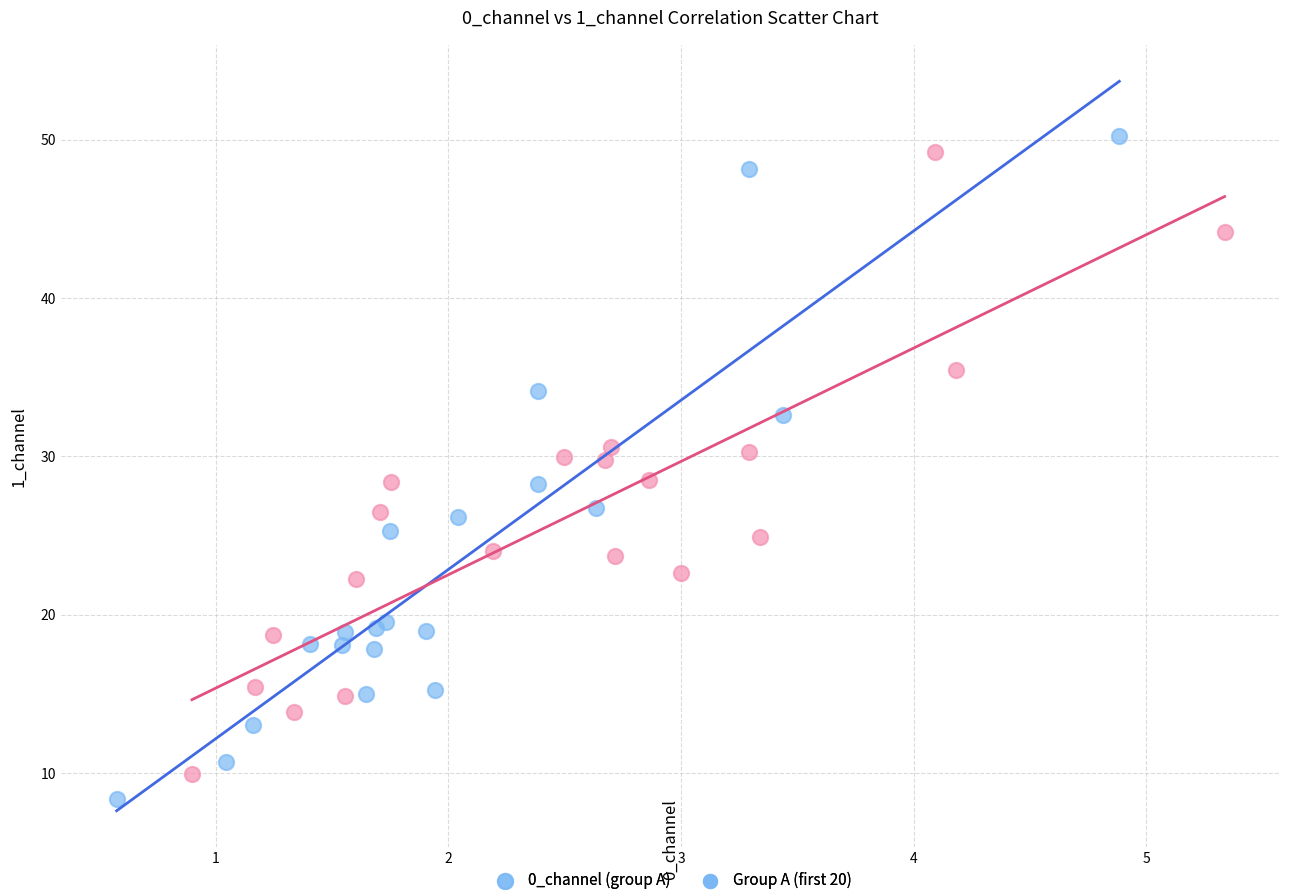

Which series has the largest Y range (max minus min)?

0_channel (group A)